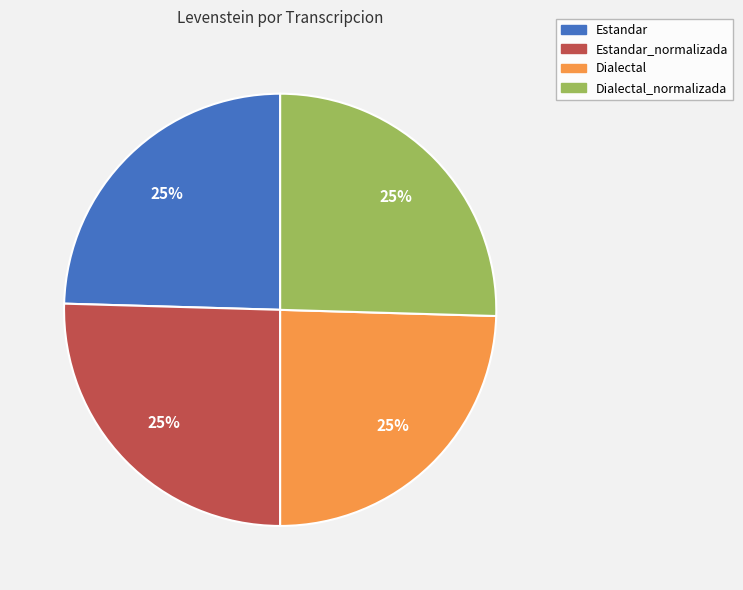

Does any single category account for the majority?

No